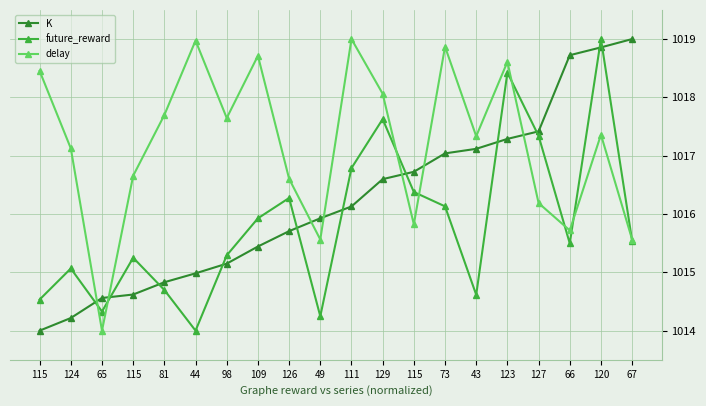

The K series shows 1016.6 at 129. True or false?

True